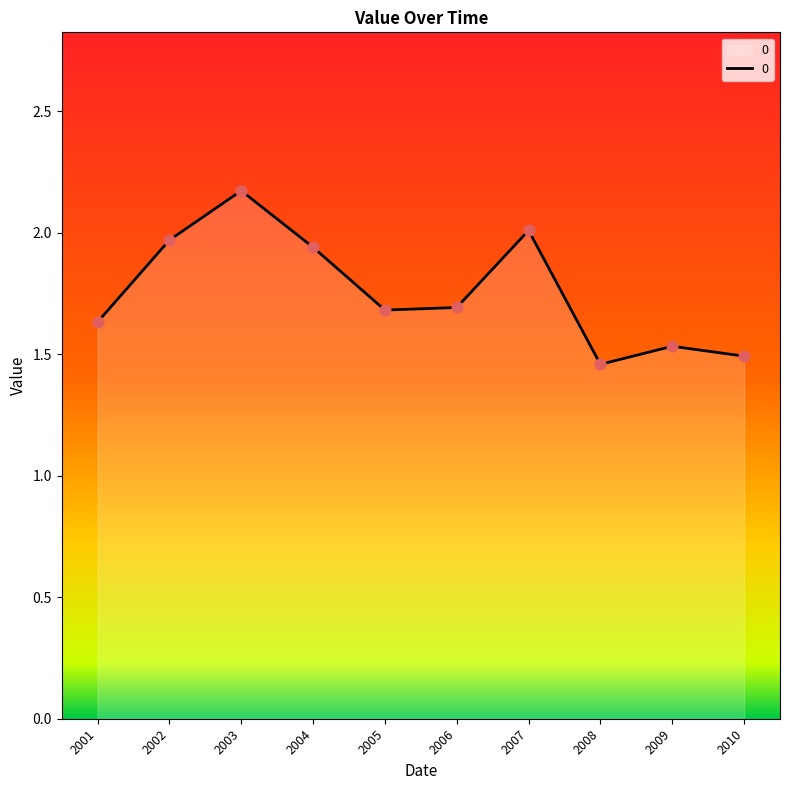

Which has a higher value, 2003 or 2006?

2003